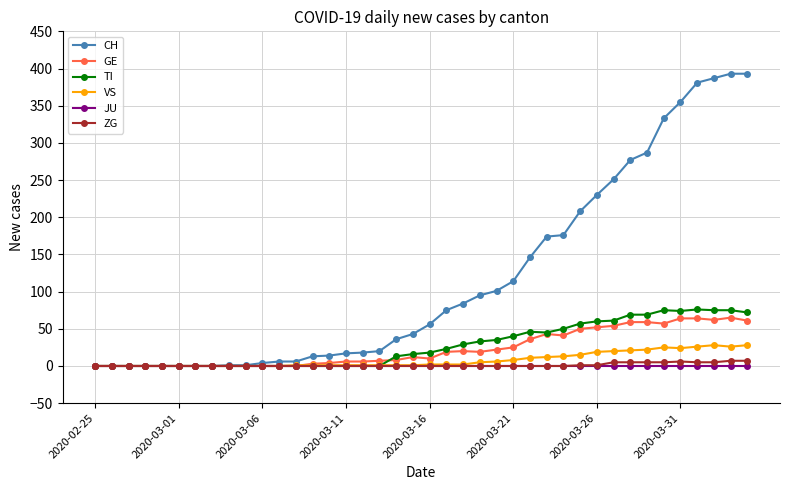

What is the maximum value for VS?

28